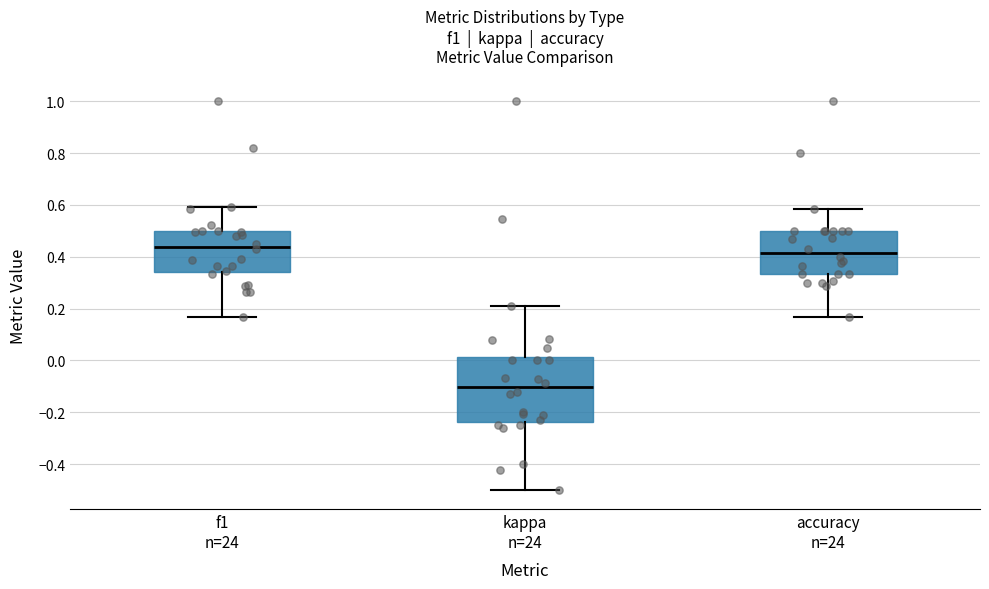

Reading left to right, transcribe this box plot: for each box, give where its median line is, the range the box spans, and where its two whiskers end, as read against the y-axis. The values are not printed on the chart, so give them approximately, as read against the axis.

f1 n=24: median 0.44, box 0.34 to 0.50, whiskers 0.16 to 0.60
kappa n=24: median -0.10, box -0.24 to 0.02, whiskers -0.50 to 0.22
accuracy n=24: median 0.42, box 0.34 to 0.50, whiskers 0.16 to 0.58